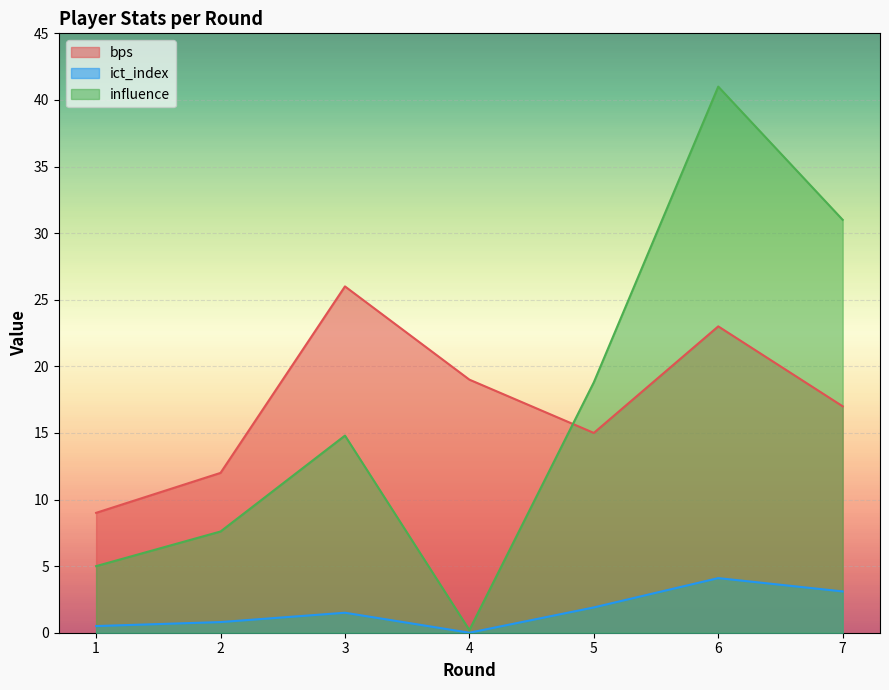

What is the minimum value for influence?

0.2